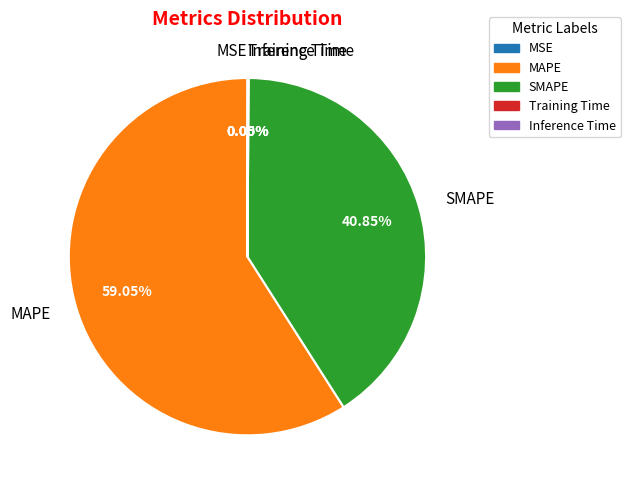

Is there a majority slice in this chart?

Yes